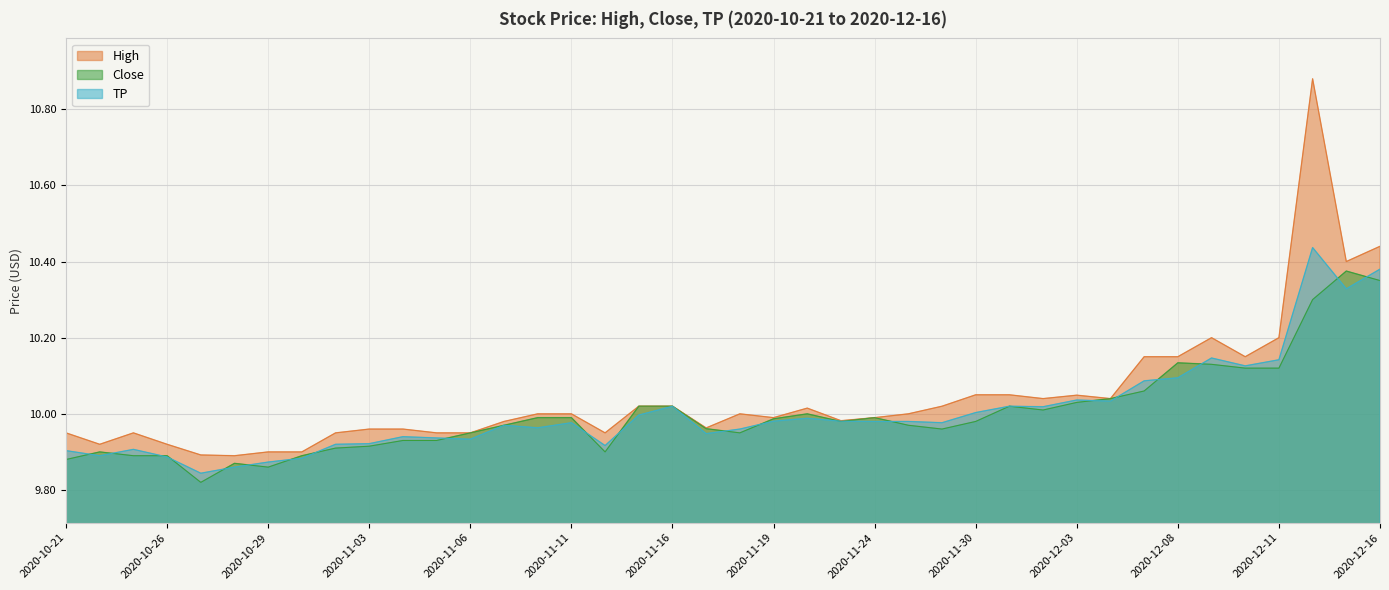

What position from the left is 2020-11-25?

26